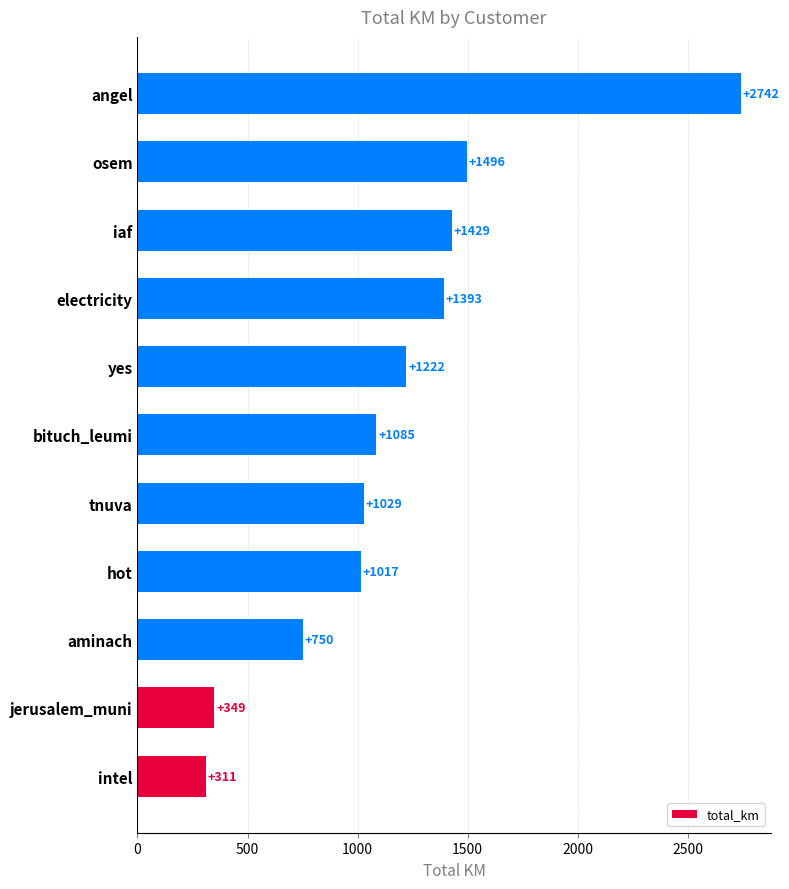

Which has a higher value, yes or aminach?

yes